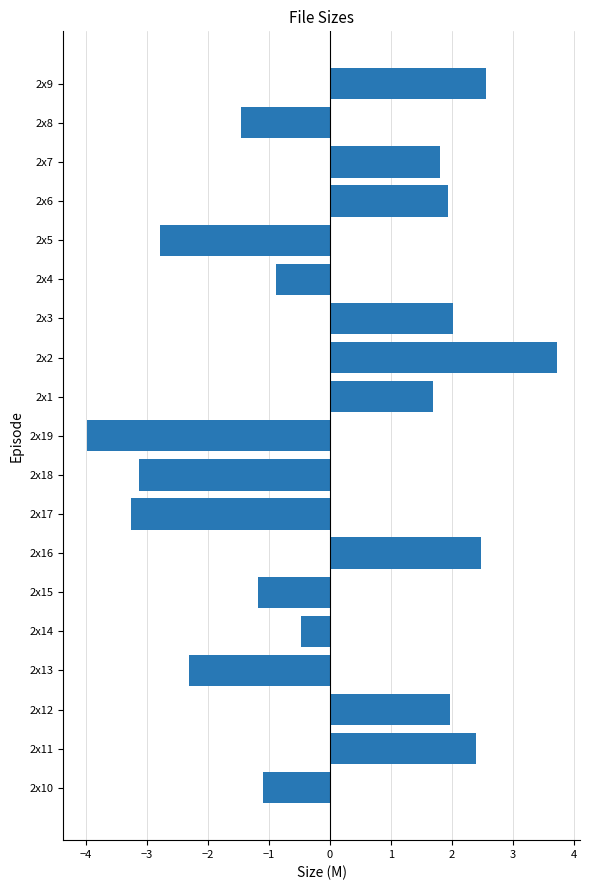

At which label is the value closest to 0?

2x14